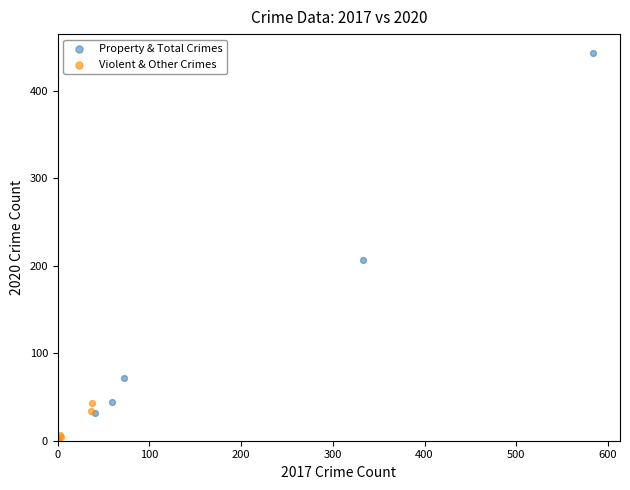

Which series contains the lowest Y value?

Violent & Other Crimes